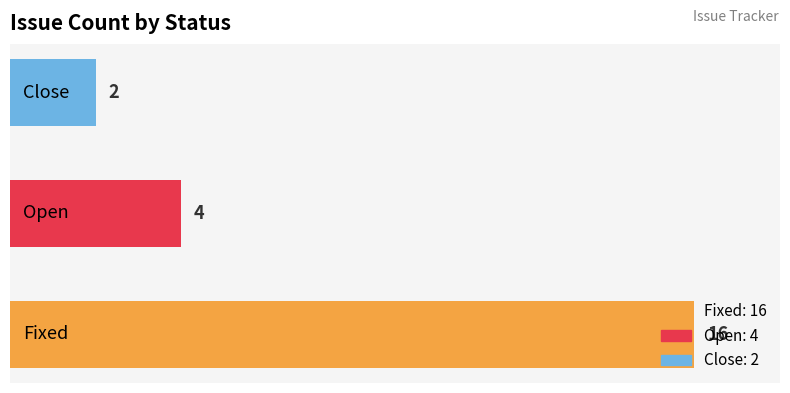

How many bars are there in total?

3